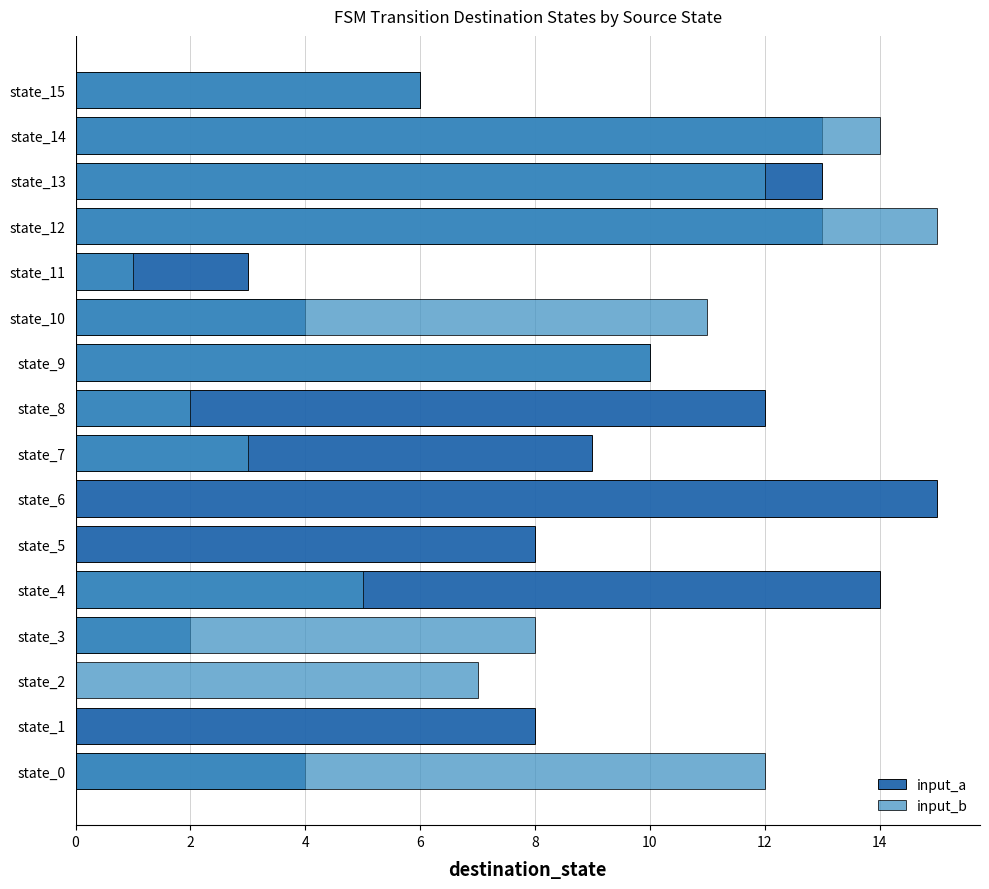

At which category is the sum across all series the highest?

state_12